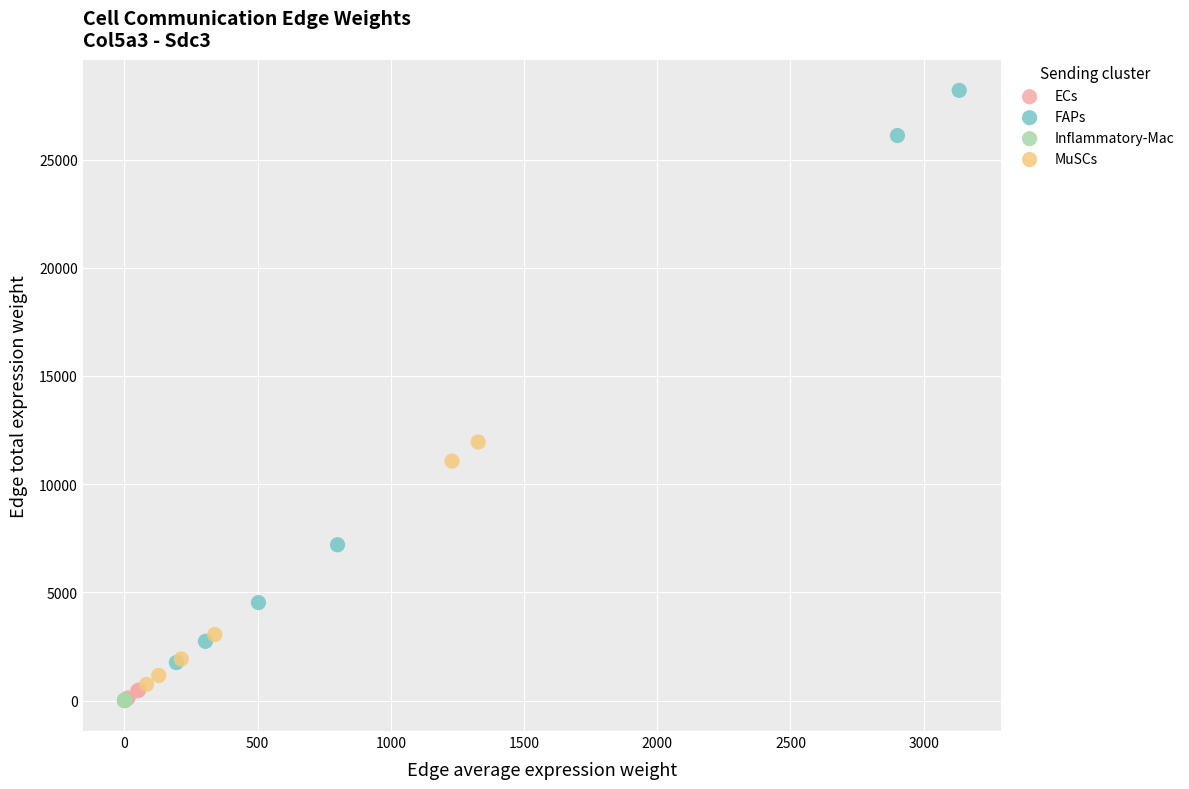

What are all the series names shown in the legend?

ECs, FAPs, Inflammatory-Mac, MuSCs